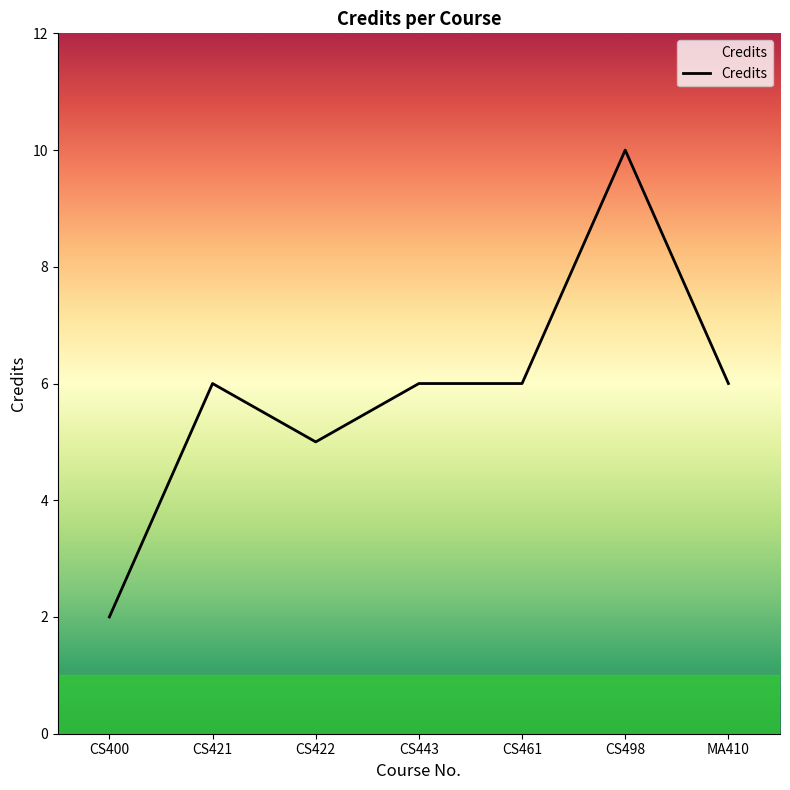

At which category does the data reach its first local peak?

CS421